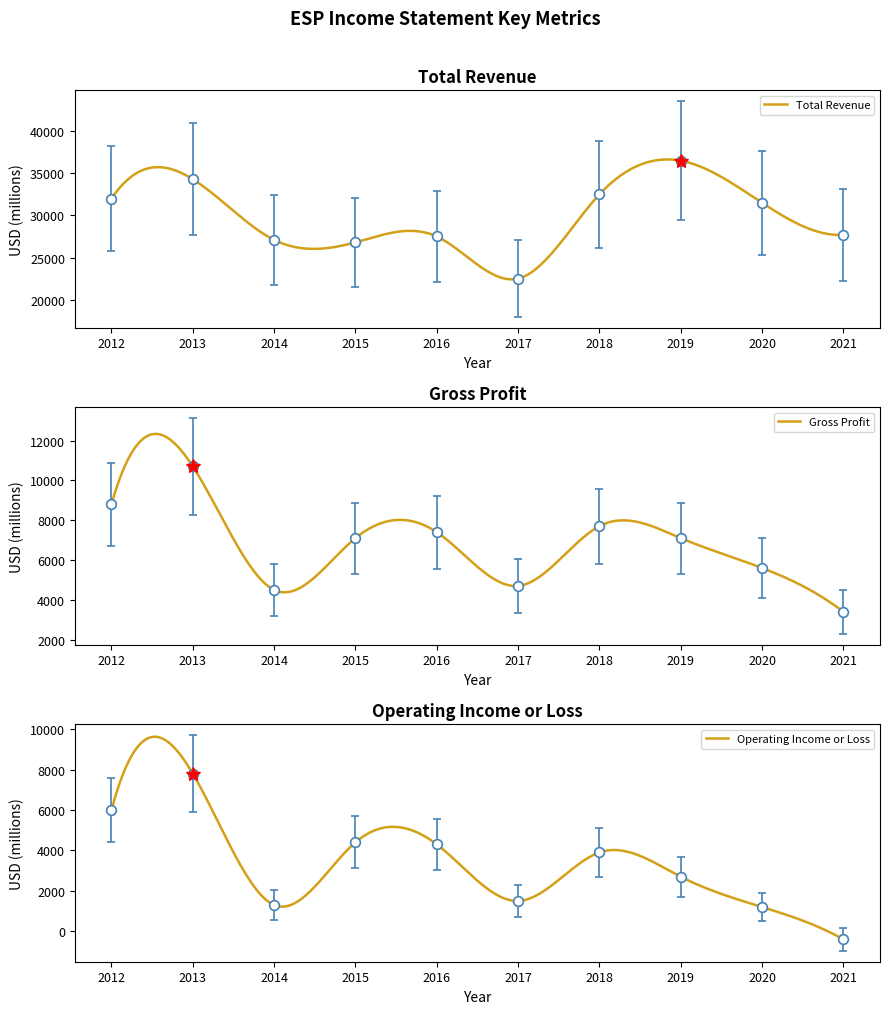

Which series changed the most between 2012 and 2014?

Total Revenue